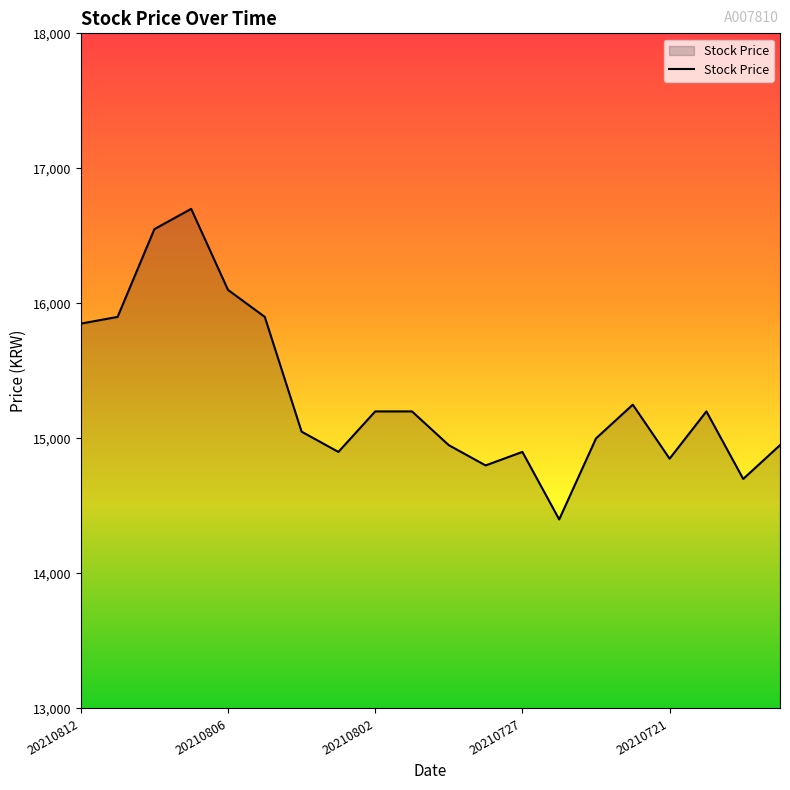

How many lines are shown in the chart?

1